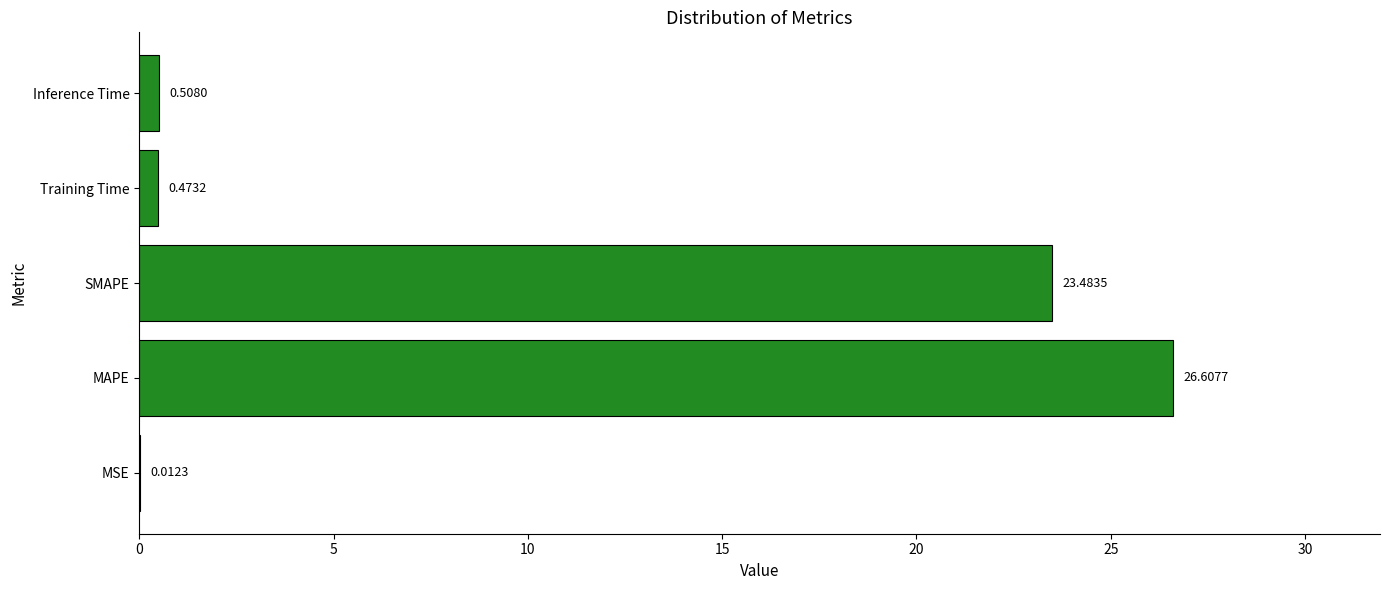

Are the bars grouped side by side (vs. stacked)?

No